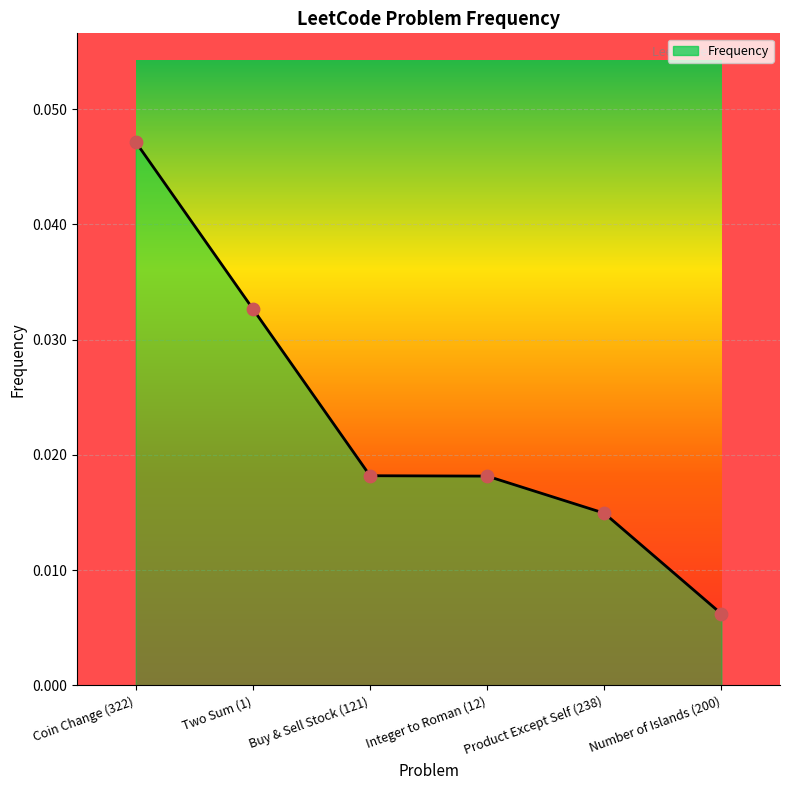

Which has a higher value, Coin Change (322) or Product Except Self (238)?

Coin Change (322)